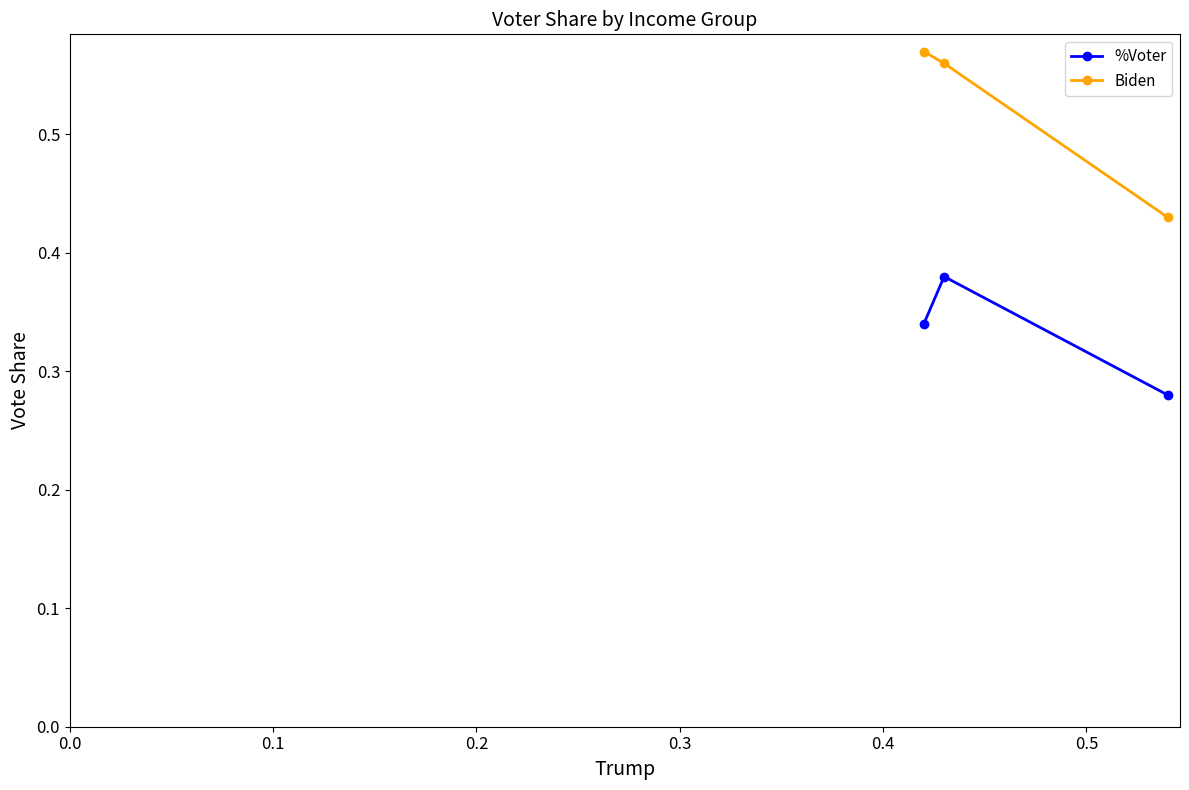

Count the Biden values in the range 0 to 1.

3